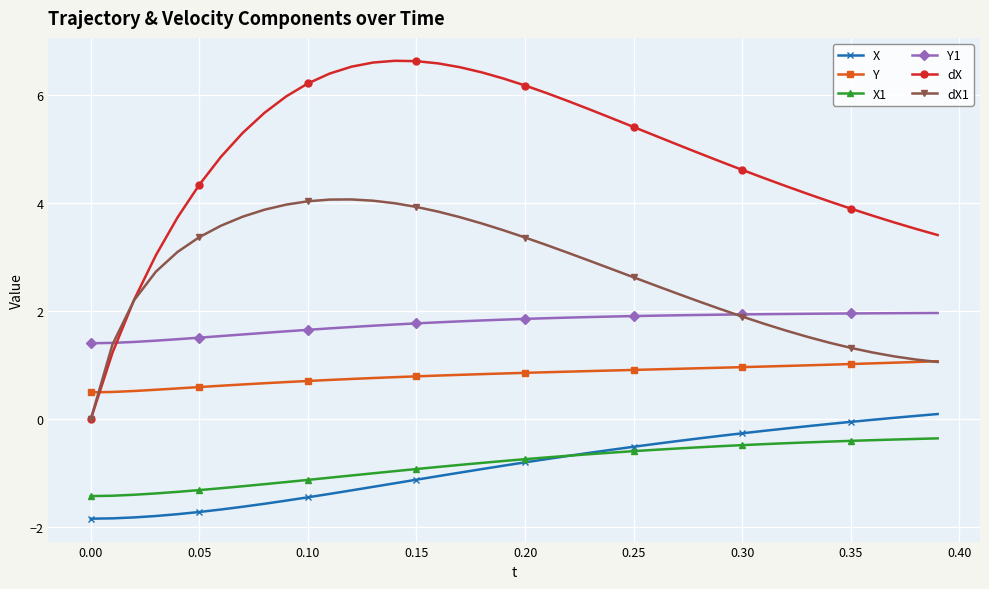

Which series has the largest total across all categories?

dX